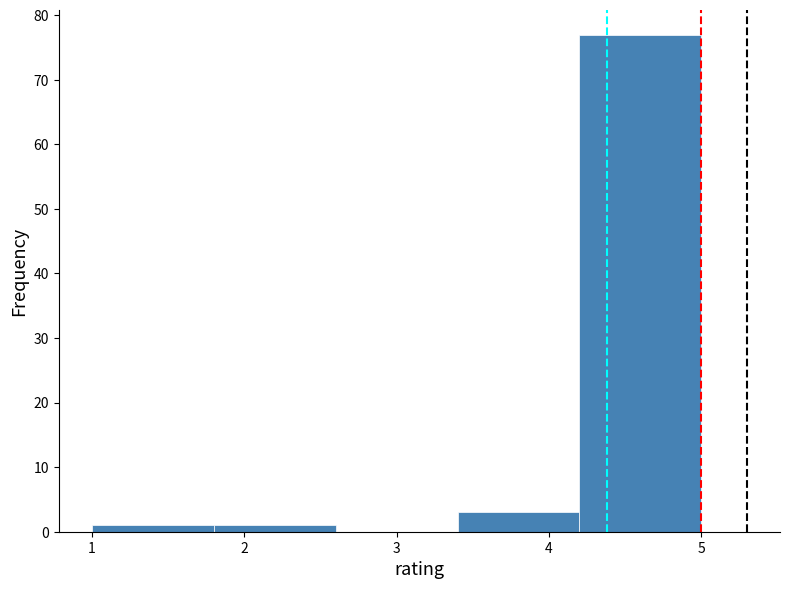

Over which range of the x-axis is the bar tallest?

4.2 to 5.0